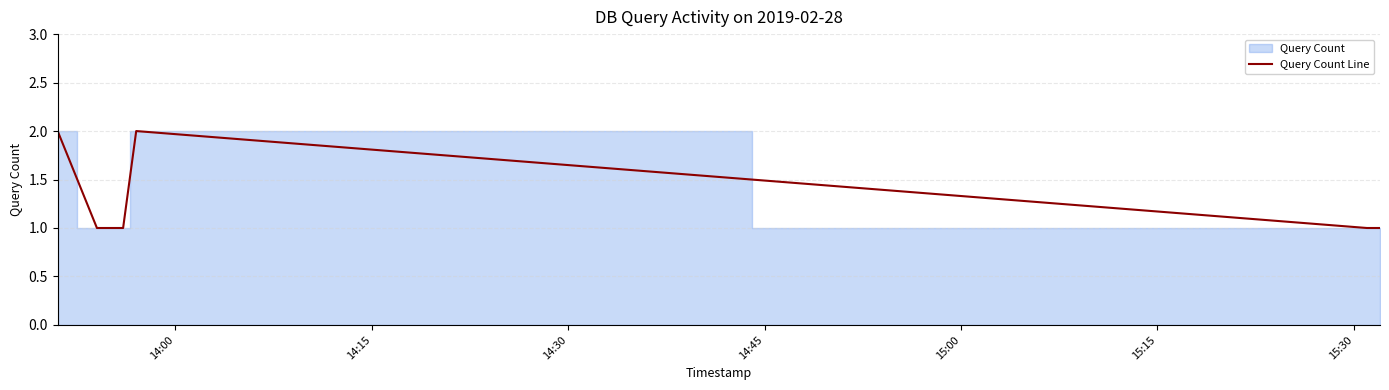

What is the label of the 5th point from the right?

14:15